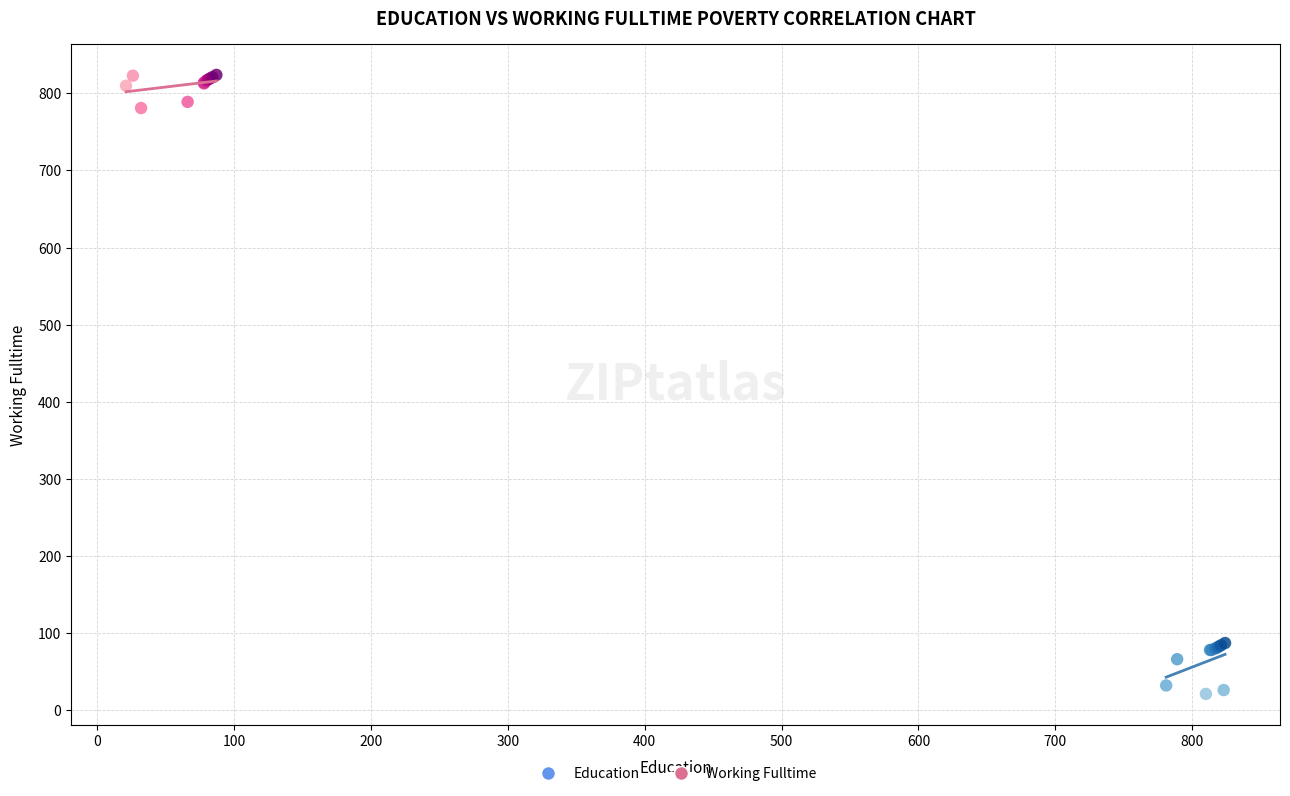

Which series contains the highest Y value?

Working Fulltime